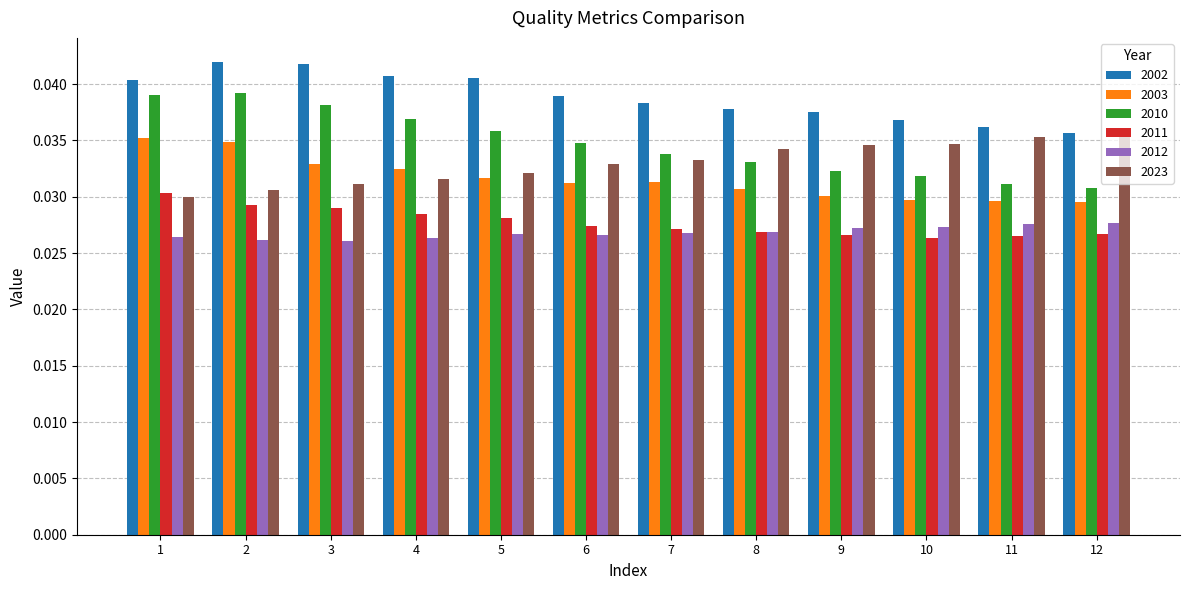

What are all the series names shown in the legend?

2002, 2003, 2010, 2011, 2012, 2023